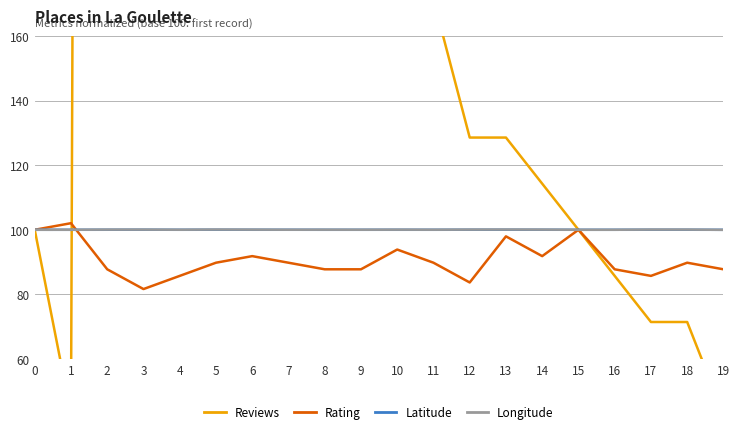

List the labels in order of Longitude value, largest first.

13, 5, 17, 18, 12, 3, 14, 2, 6, 10, 8, 11, 4, 7, 9, 1, 0, 15, 16, 19